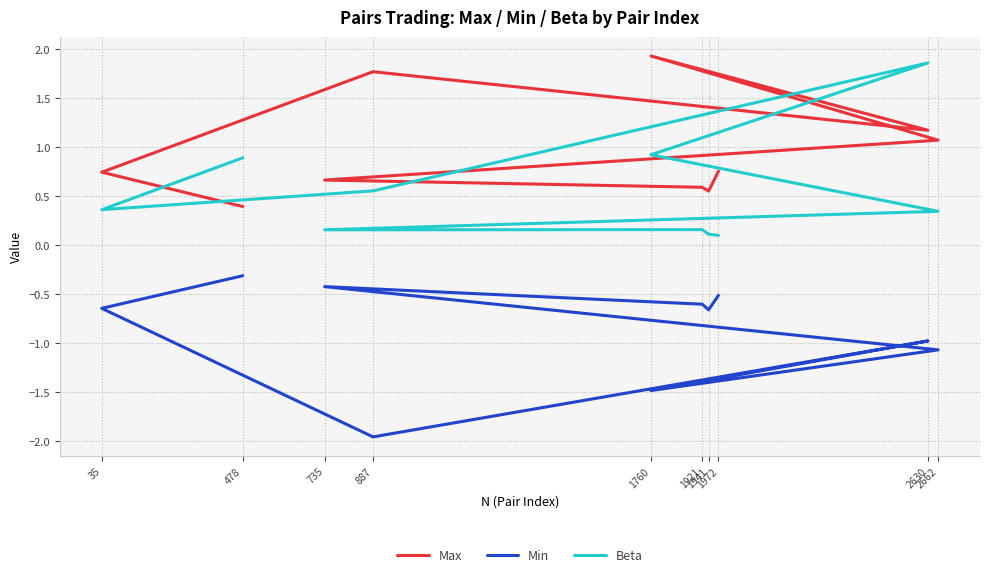

Is it true that Max equals 1.9 at 1760?

True